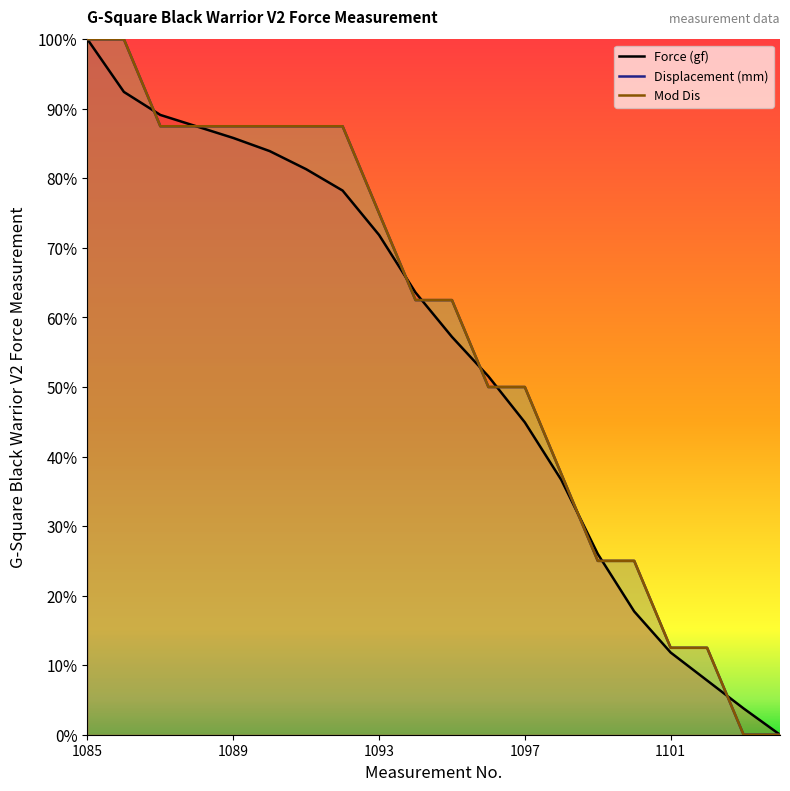

At which label does Mod Dis reach its minimum?

1103